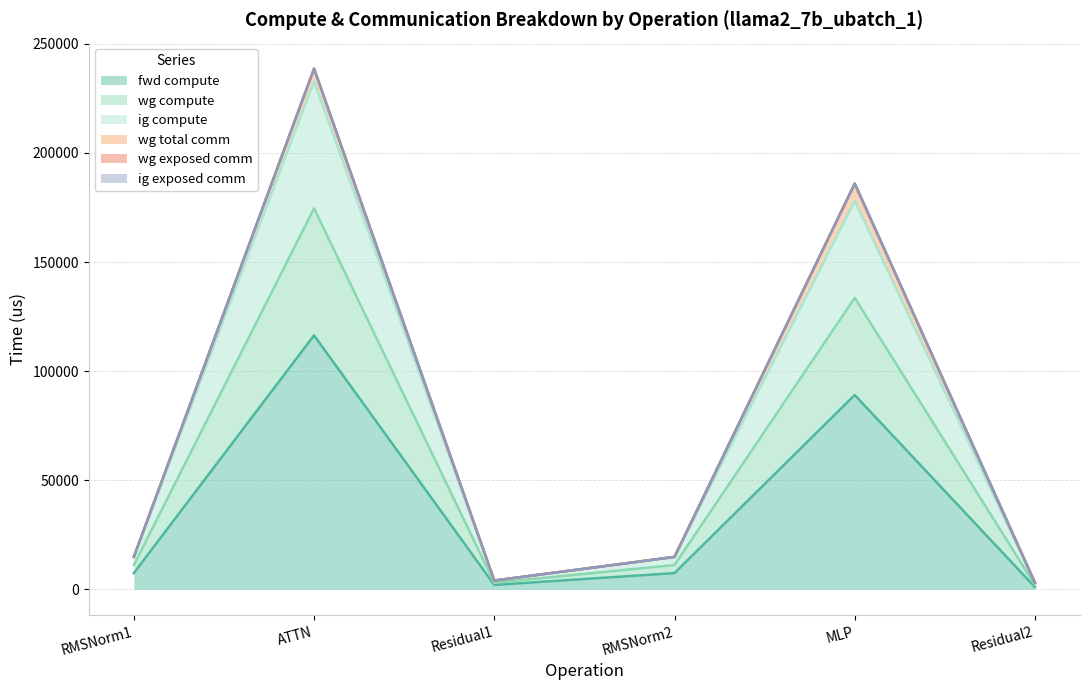

True or false: fwd compute has more than 2 interior local peaks.

False